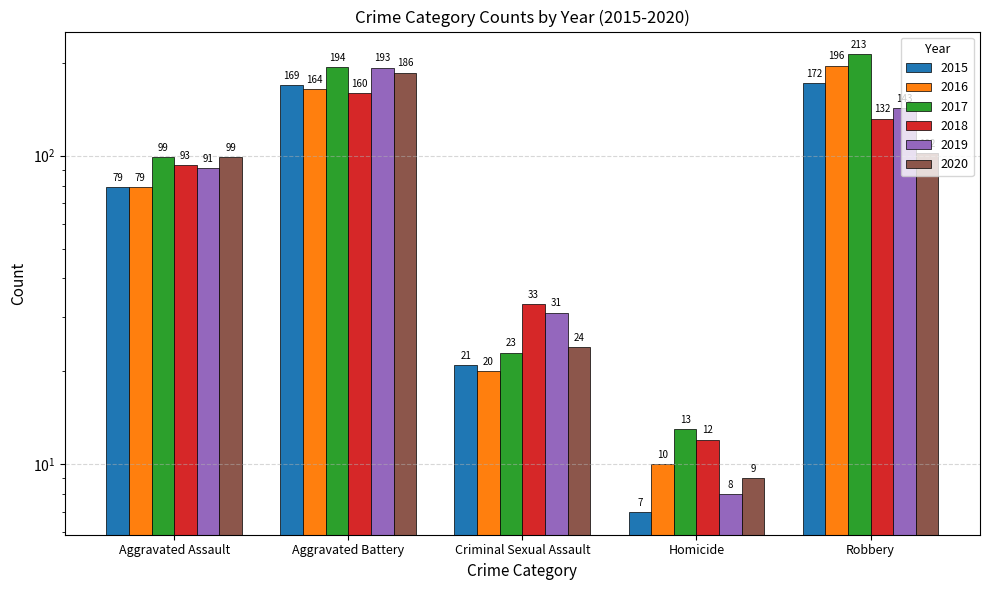

Between Aggravated Assault and Criminal Sexual Assault, which series saw the biggest shift?

2017